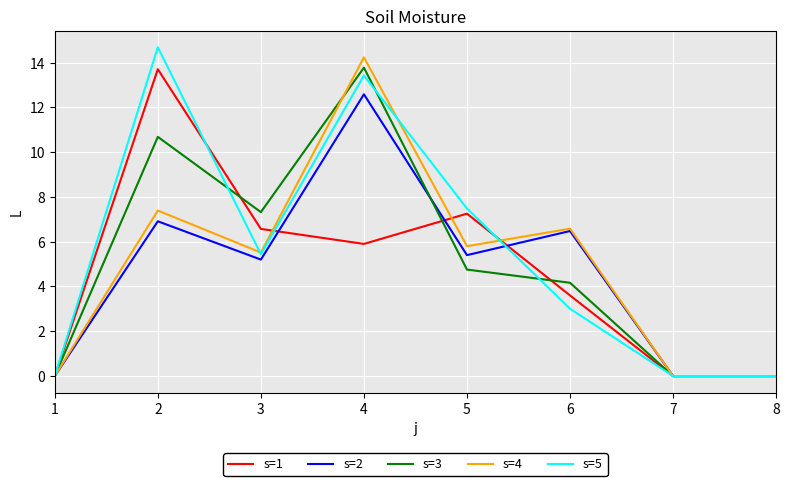

The s=2 series shows 7.9 at 3. True or false?

False